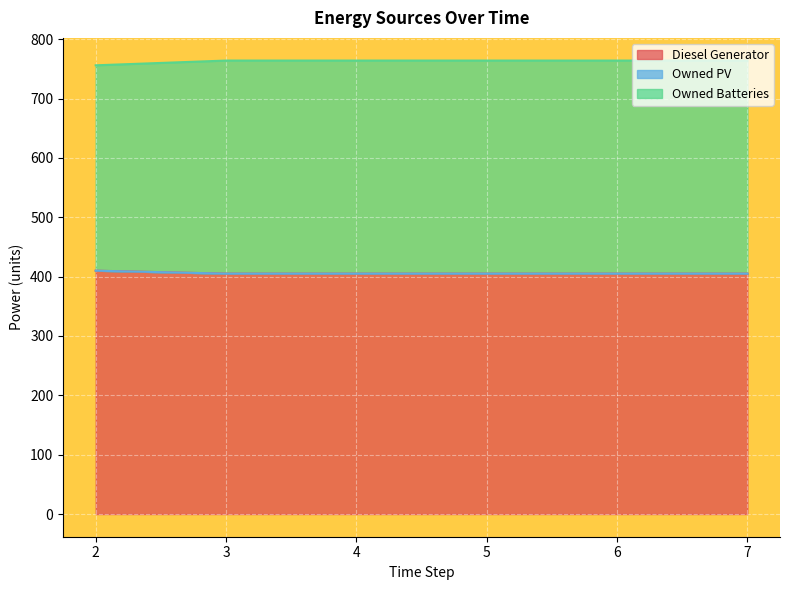

What is the total value across all series at 7?

764.0